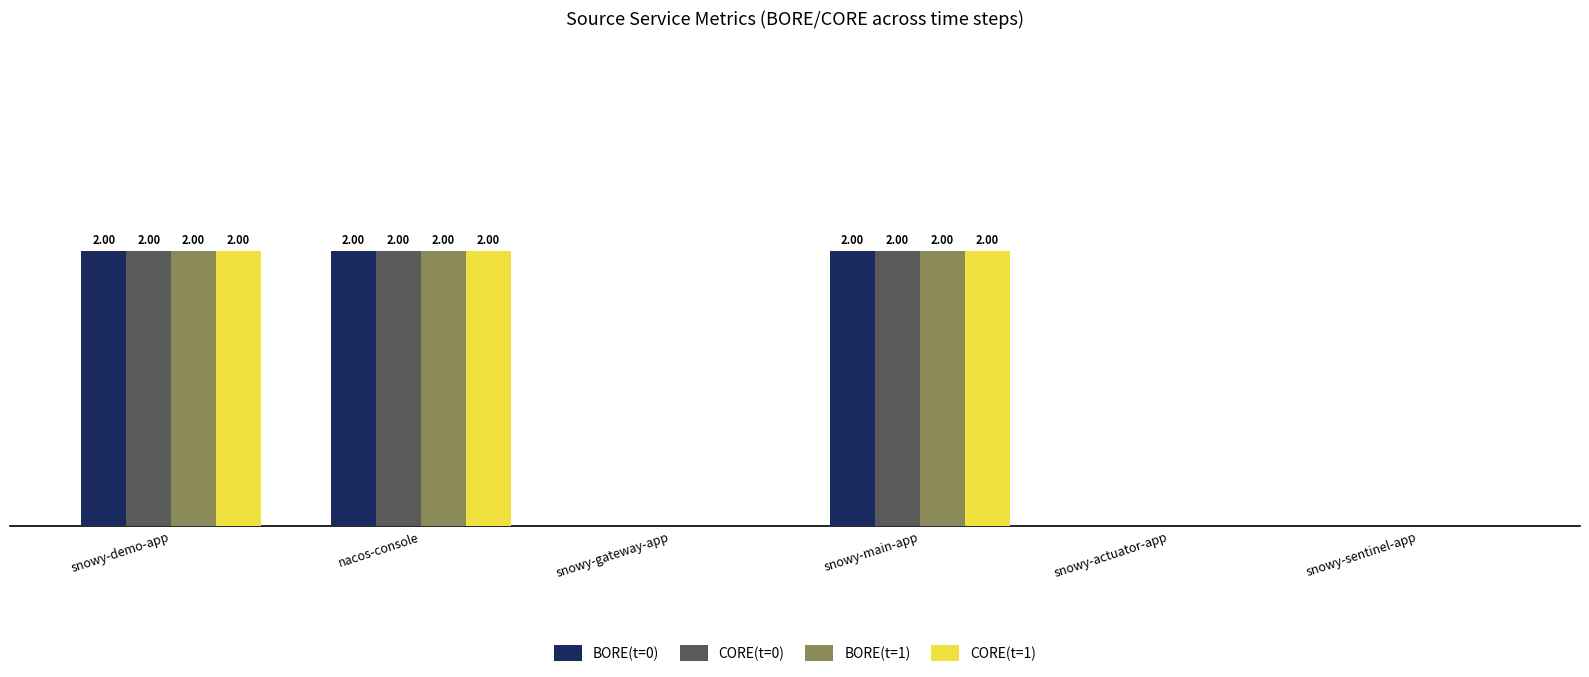

Is the value of CORE(t=1) at snowy-demo-app greater than the value of BORE(t=1) at snowy-sentinel-app?

Yes